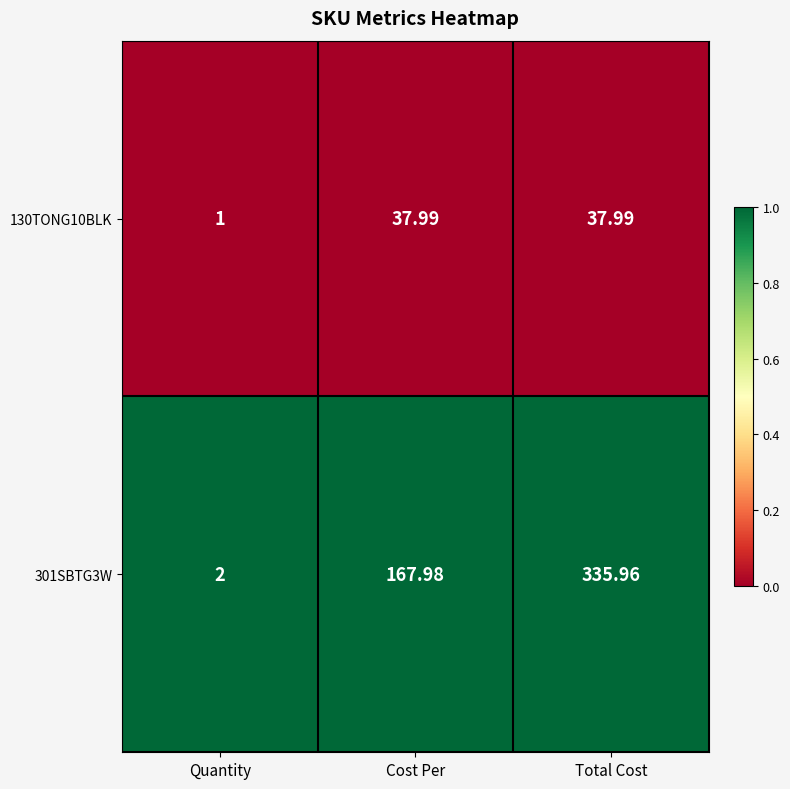

Which label corresponds to the smallest value in the chart?

Quantity